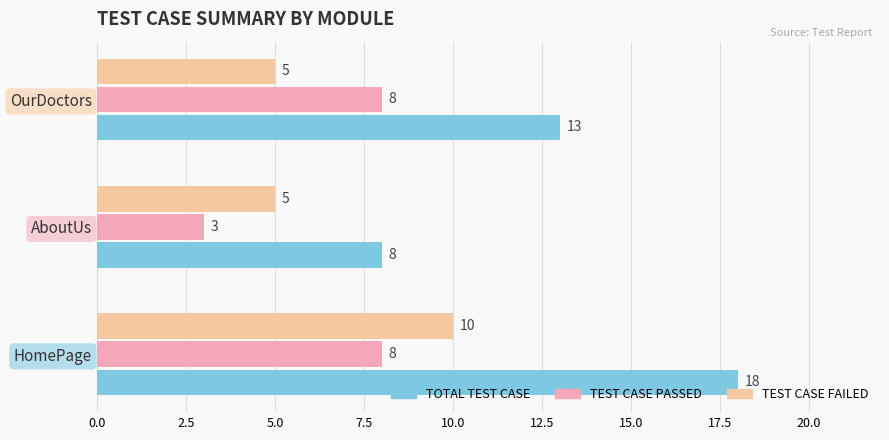

Count the number of categories in the chart.

3